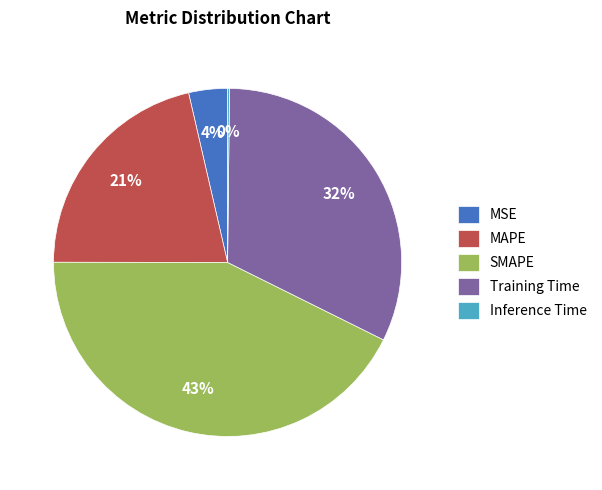

Between SMAPE and MAPE, which is larger?

SMAPE